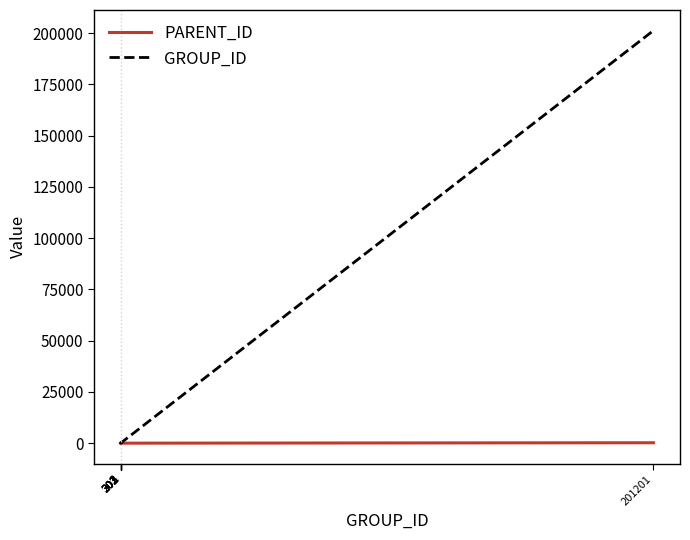

Is the value of GROUP_ID at 3 greater than the value of PARENT_ID at 1?

Yes